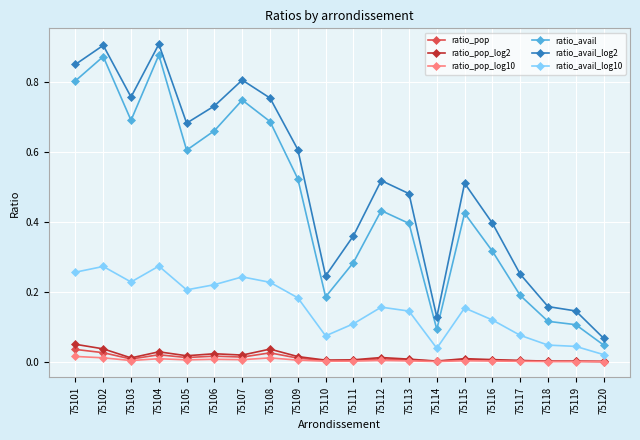

The ratio_pop series shows 0.0 at 75114. True or false?

True